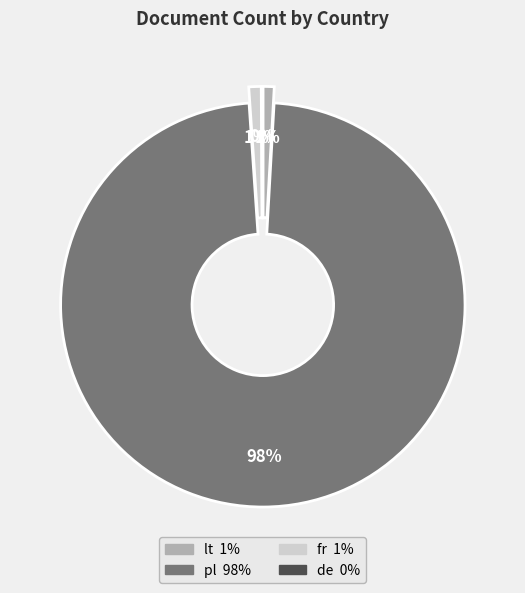

To the nearest percent, what is the difference between the largest and smallest slice percentages?

98%